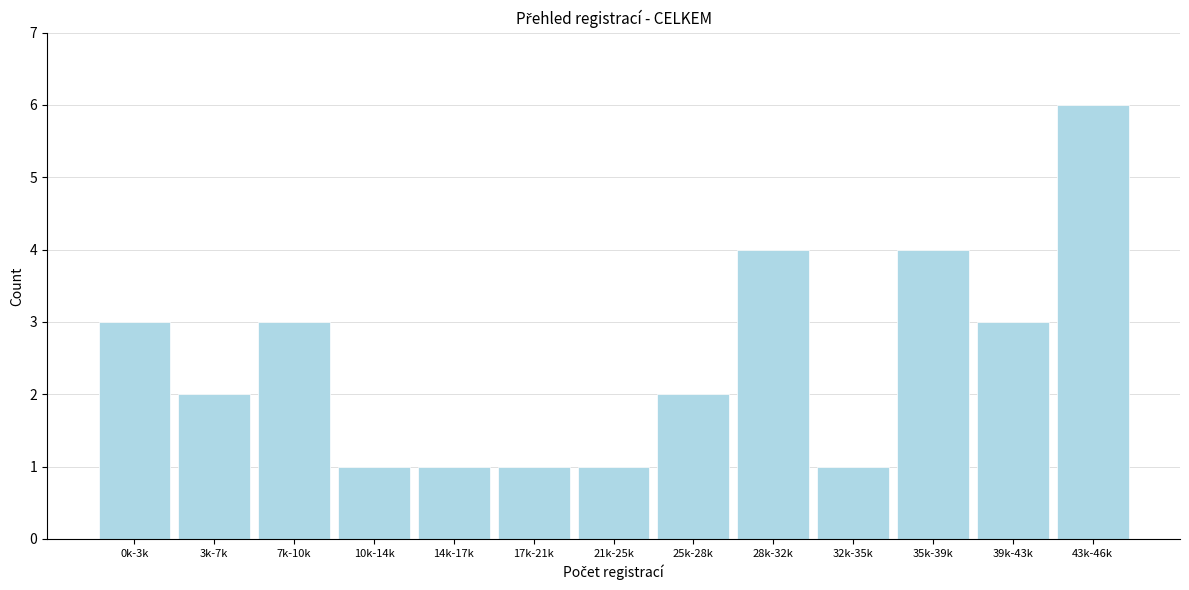

Reading left to right, list all the values displayed in this chart.

0k-3k=3	3k-7k=2	7k-10k=3	10k-14k=1	14k-17k=1	17k-21k=1	21k-25k=1	25k-28k=2	28k-32k=4	32k-35k=1	35k-39k=4	39k-43k=3	43k-46k=6